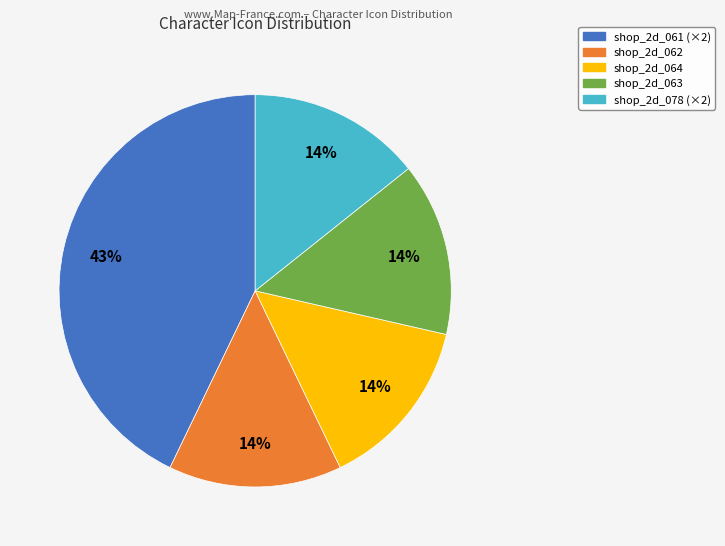

Does any single category account for the majority?

No